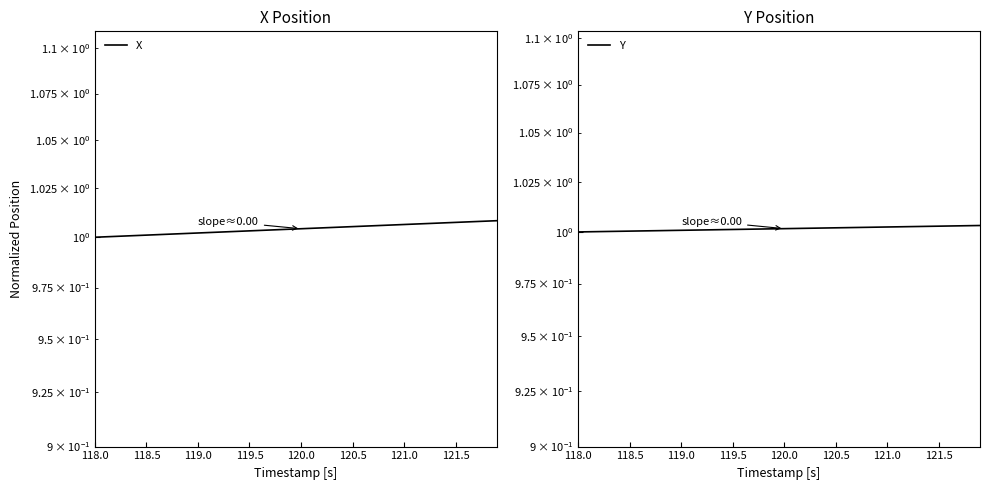

What is the total value across all series at 119.5?

2.0